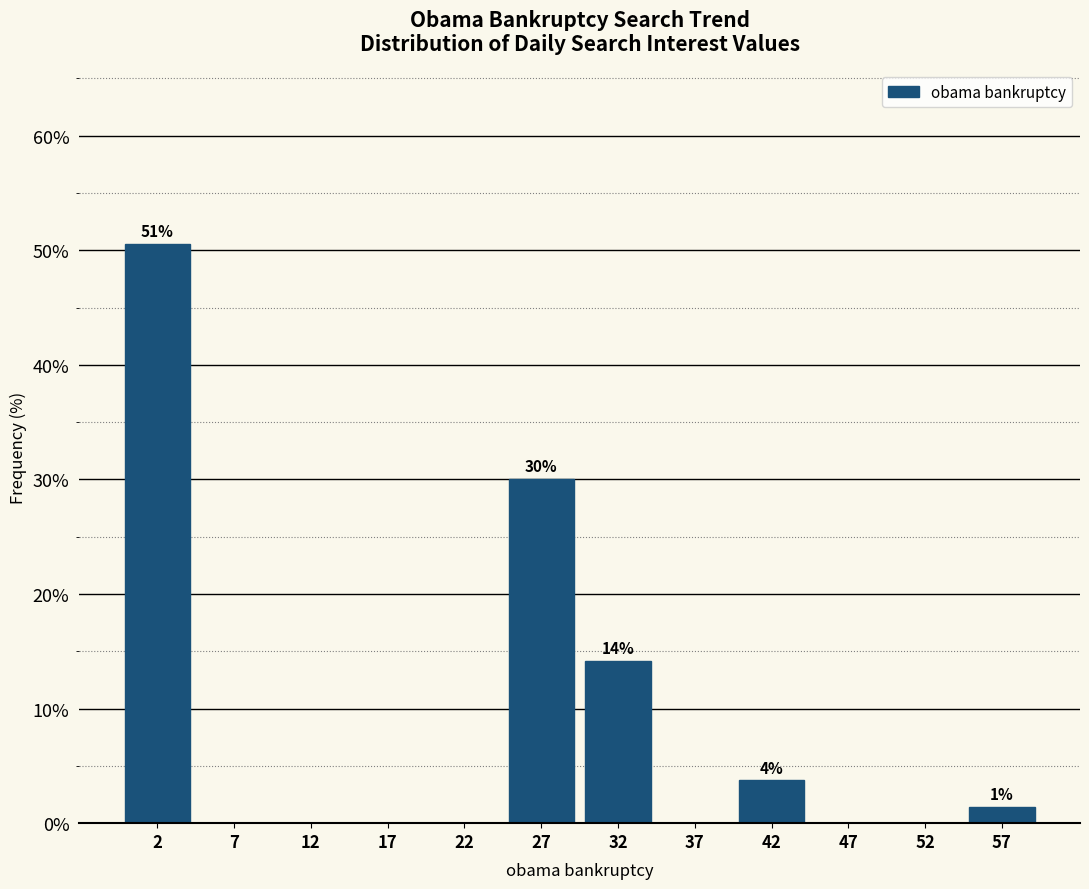

Which range on the x-axis has the tallest bar?

0 to 5